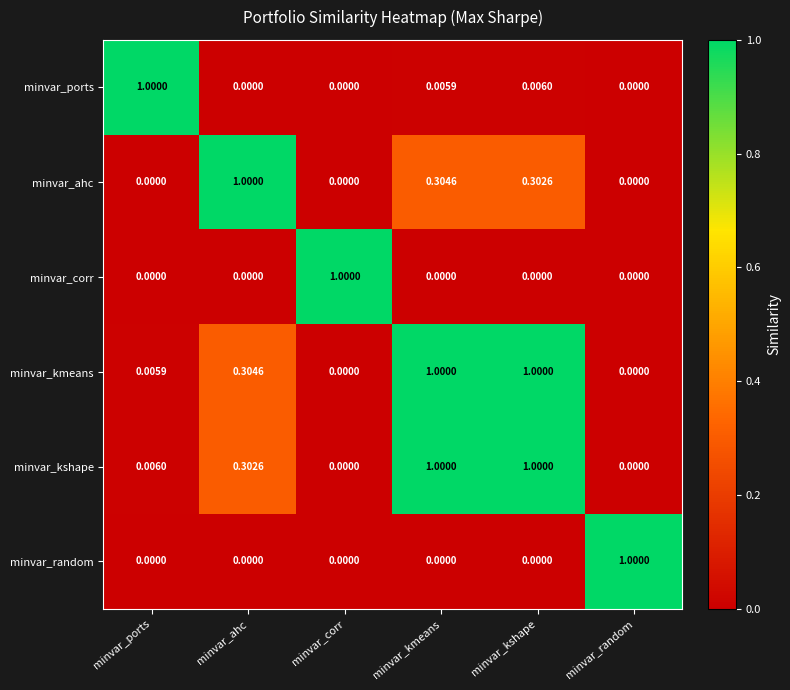

Which series has the largest total across all categories?

minvar_kmeans